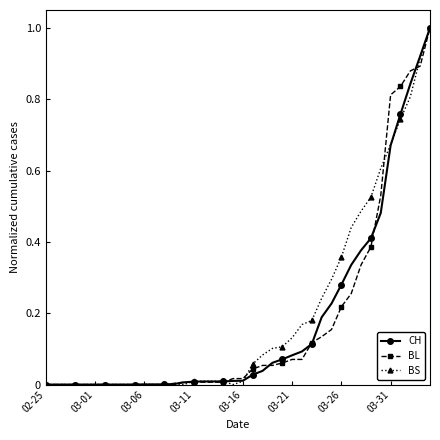

Which series has the largest total across all categories?

BS